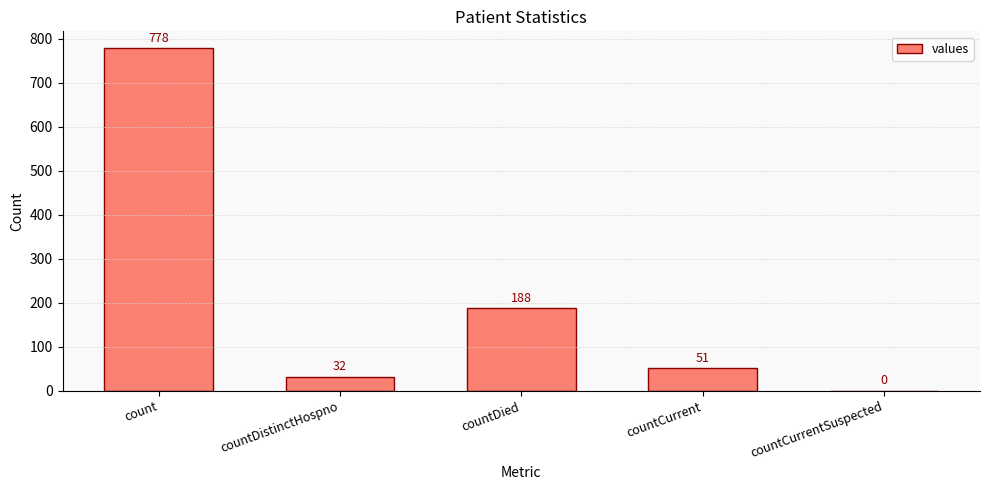

Where does the data first go above 51?

count